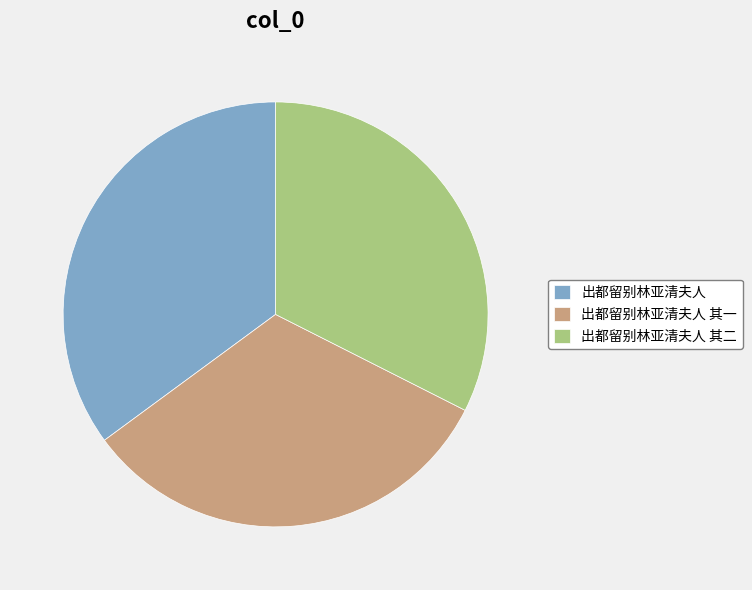

Combined, do 出都留别林亚清夫人 and 出都留别林亚清夫人 其二 account for over 50%?

Yes